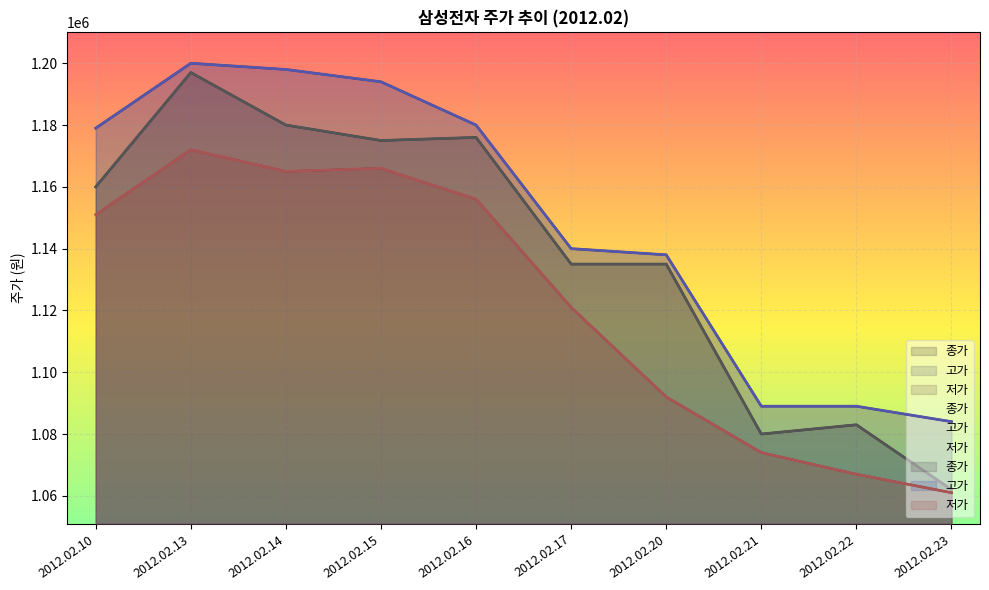

Which series has the largest range (max minus min)?

종가